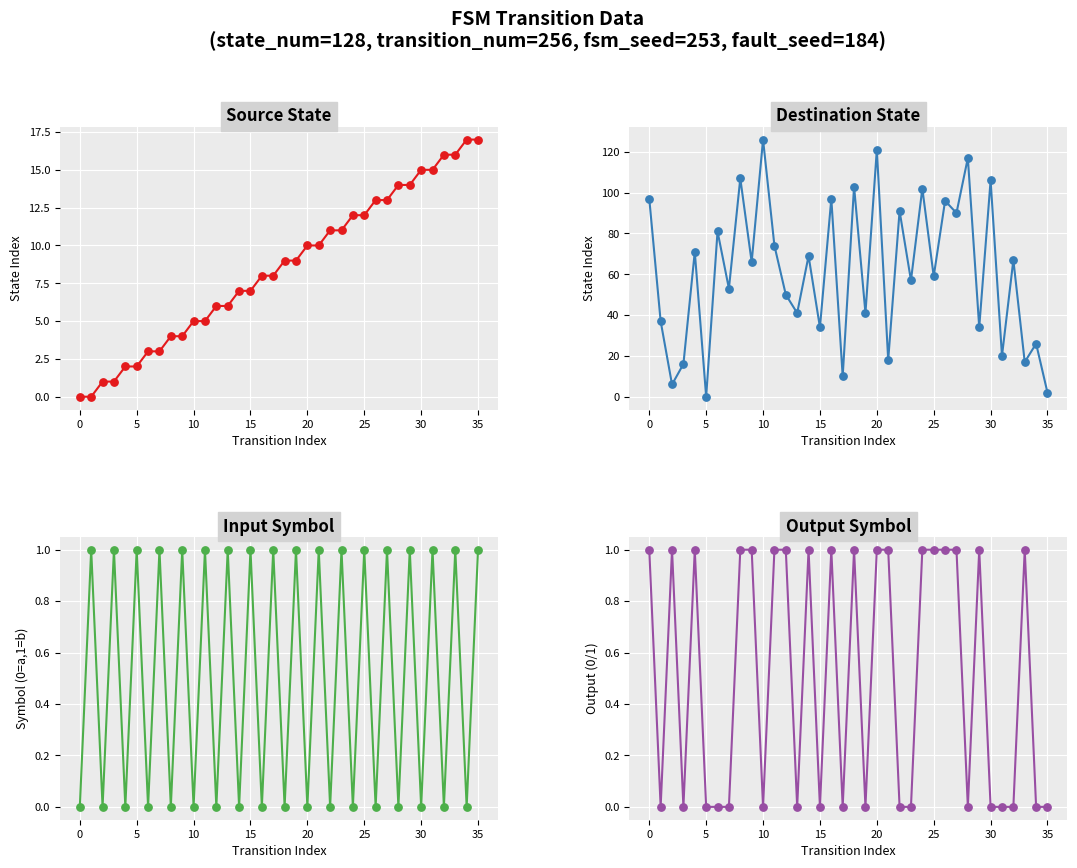

Which series has the largest total across all categories?

destination_state